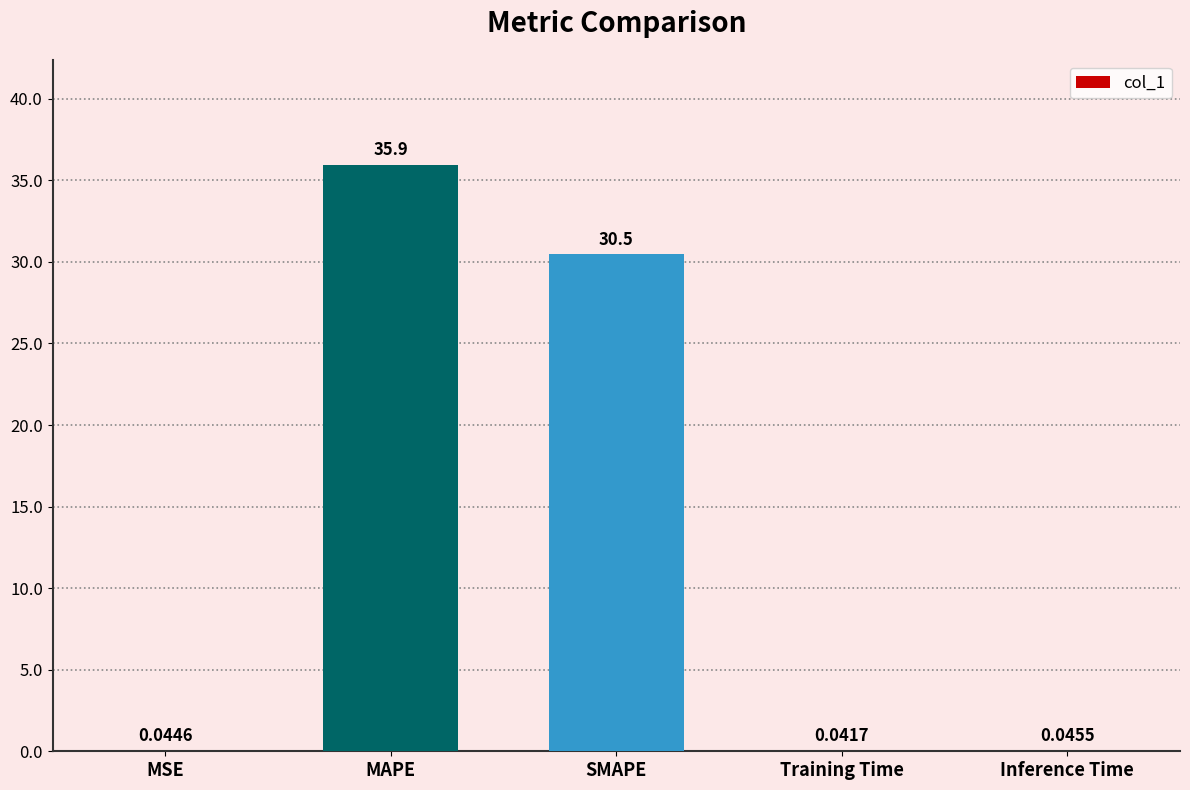

What is the sum of all values?

66.5